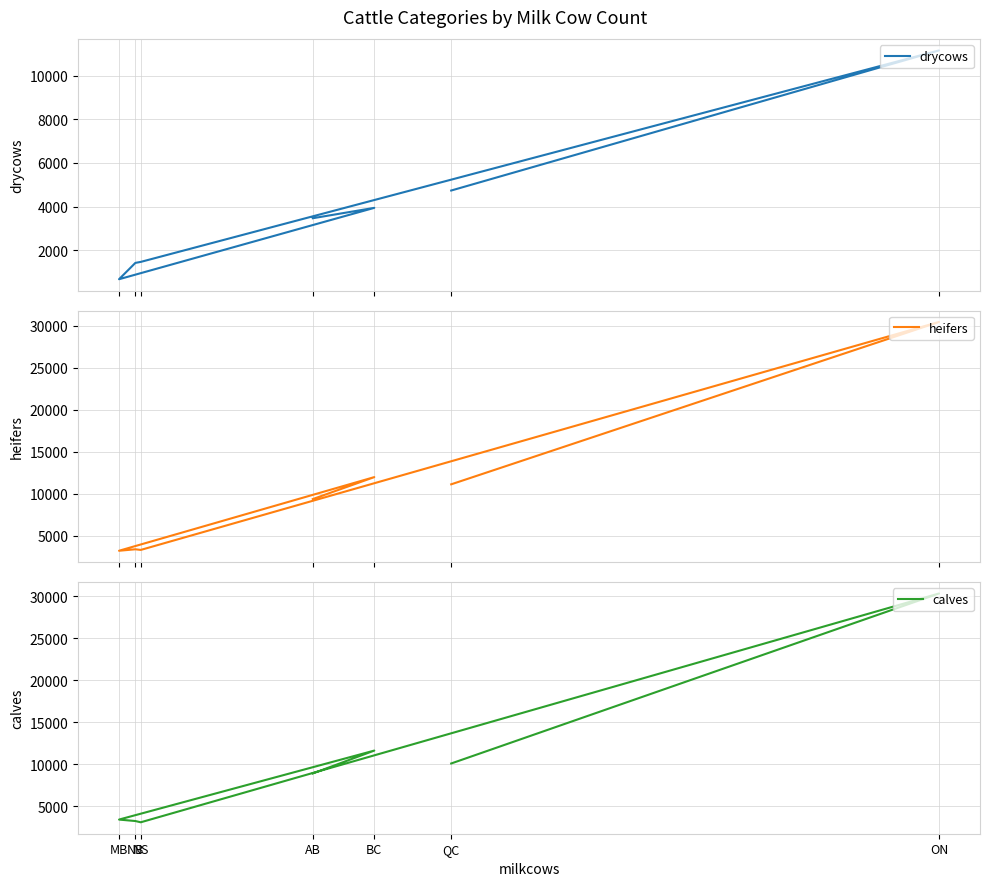

What value does the heifers series have at NB, to the nearest 50?

3400